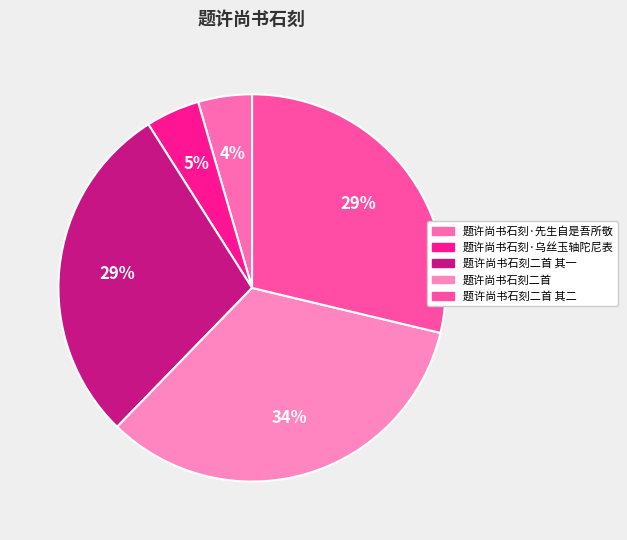

How many slices are in this pie chart?

5